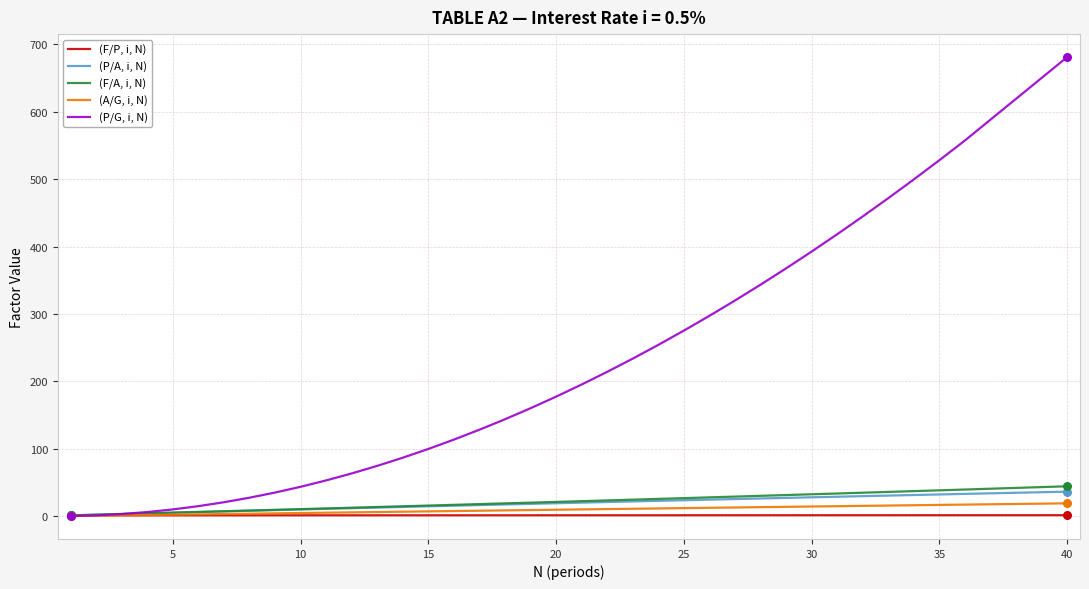

What is the maximum value shown in the chart?

681.3